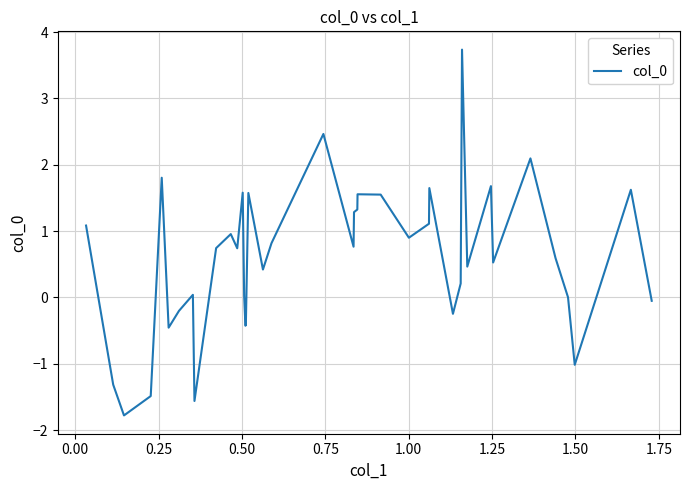

What is the difference between the maximum and minimum values?

5.5